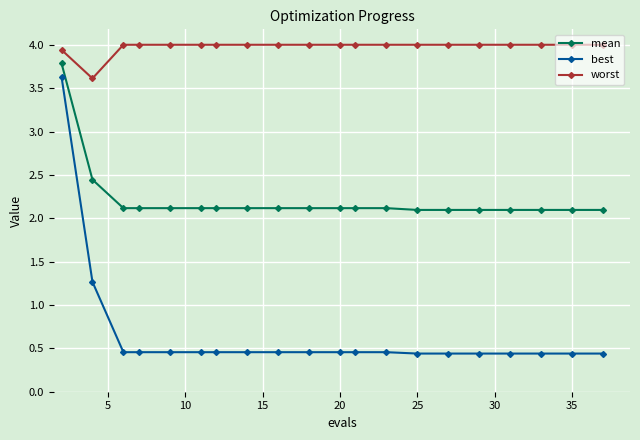

What is the maximum value shown in the chart?

4.0